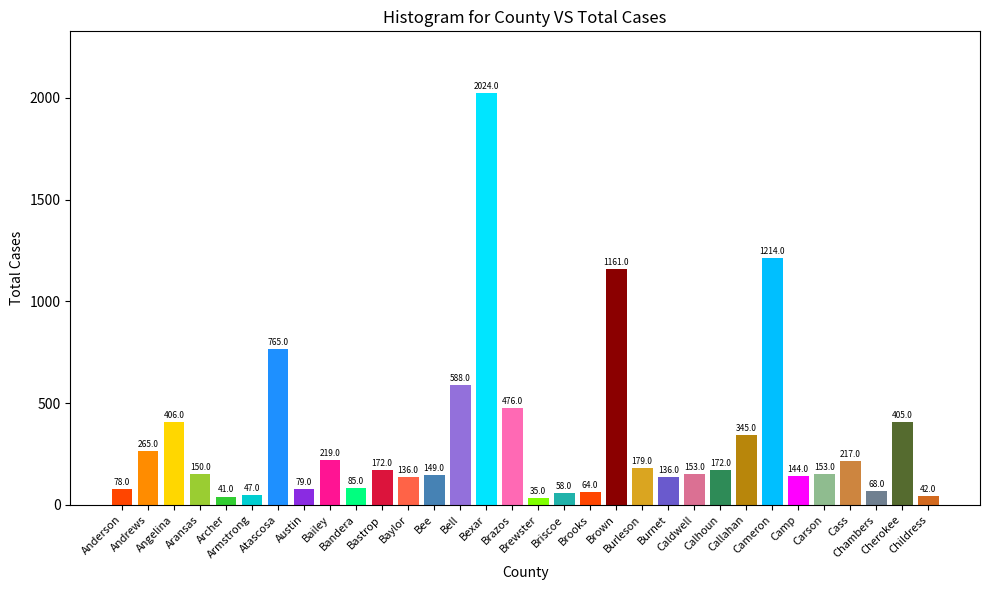

How many categories are shown in the chart?

32